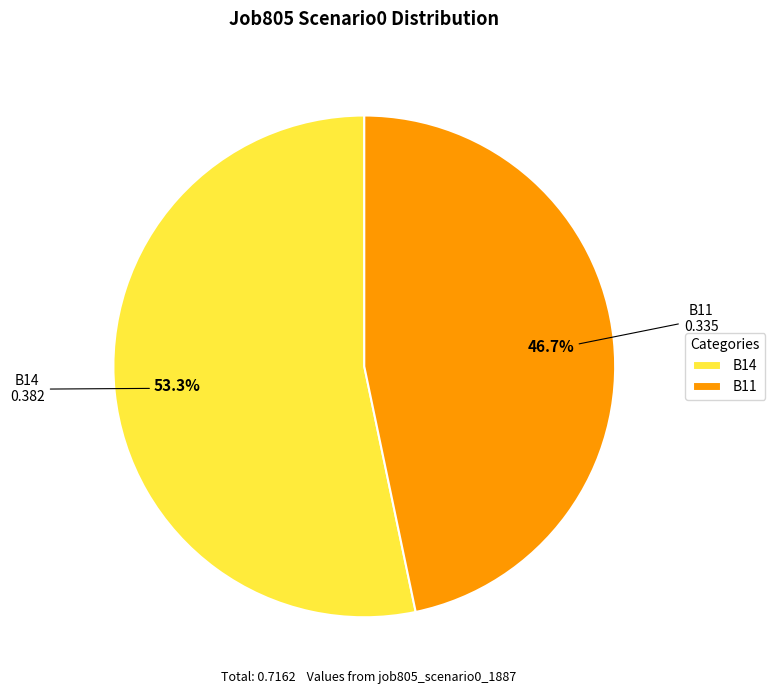

What percentage is NOT represented by B11?

53.3%